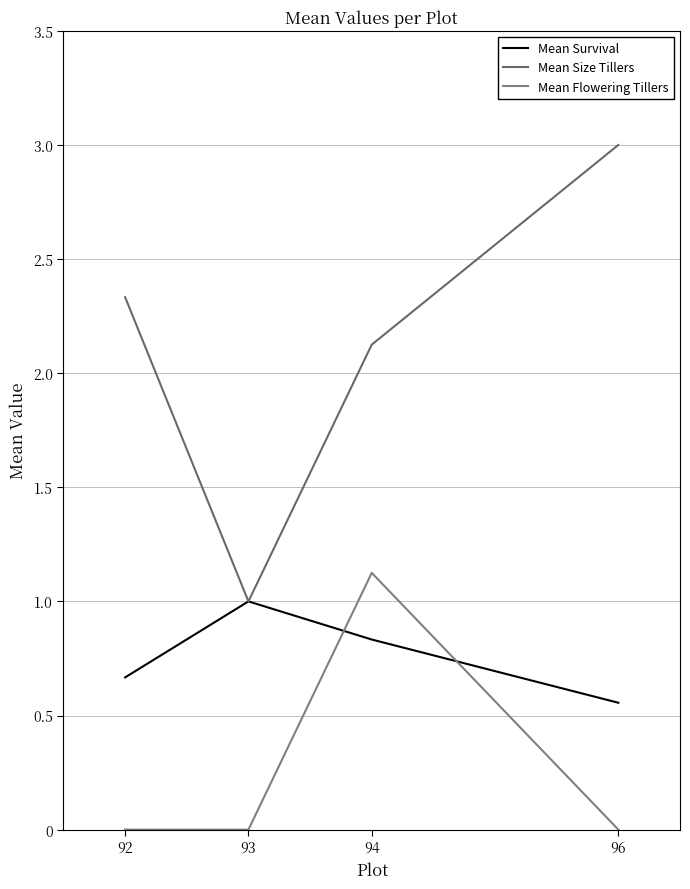

Count the number of data series in this chart.

3